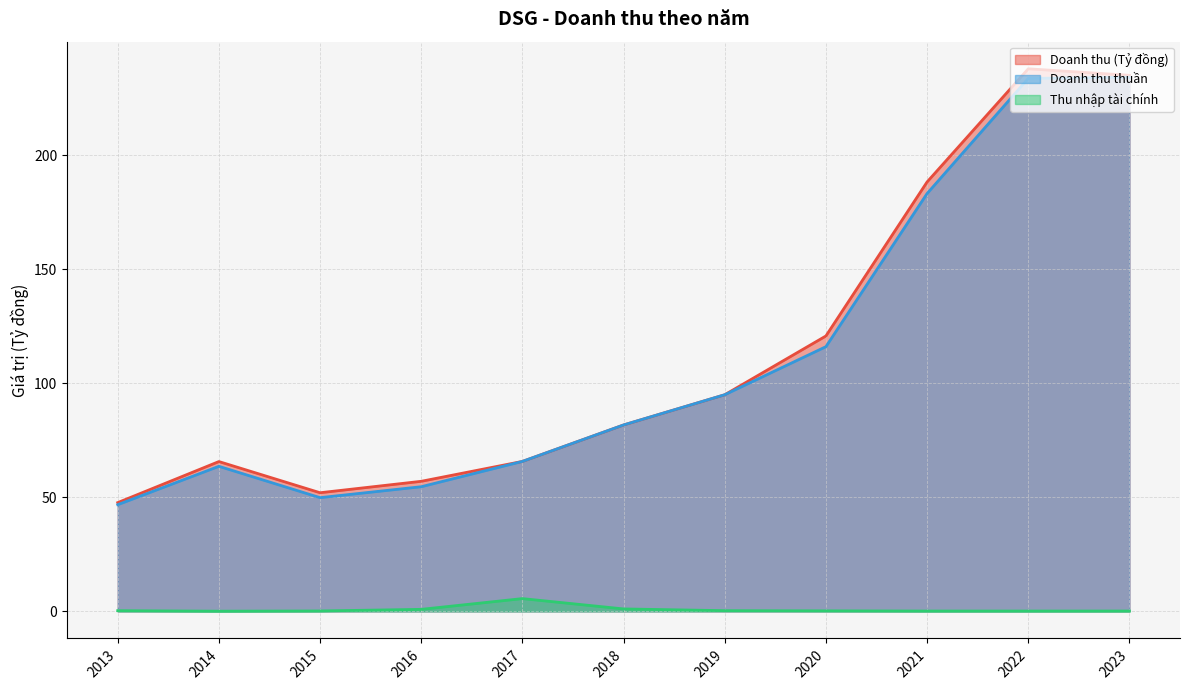

Reading left to right, extract all data points from this chart.

Doanh thu (Tỷ đồng): 2013=47.7	2014=65.7	2015=52.0	2016=57.0	2017=65.7	2018=81.7	2019=94.9	2020=120.7	2021=188.2	2022=237.8	2023=235.0
Doanh thu thuần: 2013=46.7	2014=63.6	2015=49.8	2016=54.6	2017=65.7	2018=81.7	2019=94.9	2020=116.0	2021=183.1	2022=233.6	2023=234.1
Thu nhập tài chính: 2013=0.3	2014=0.1	2015=0.2	2016=0.9	2017=5.6	2018=1.1	2019=0.3	2020=0.2	2021=0.1	2022=0.1	2023=0.1